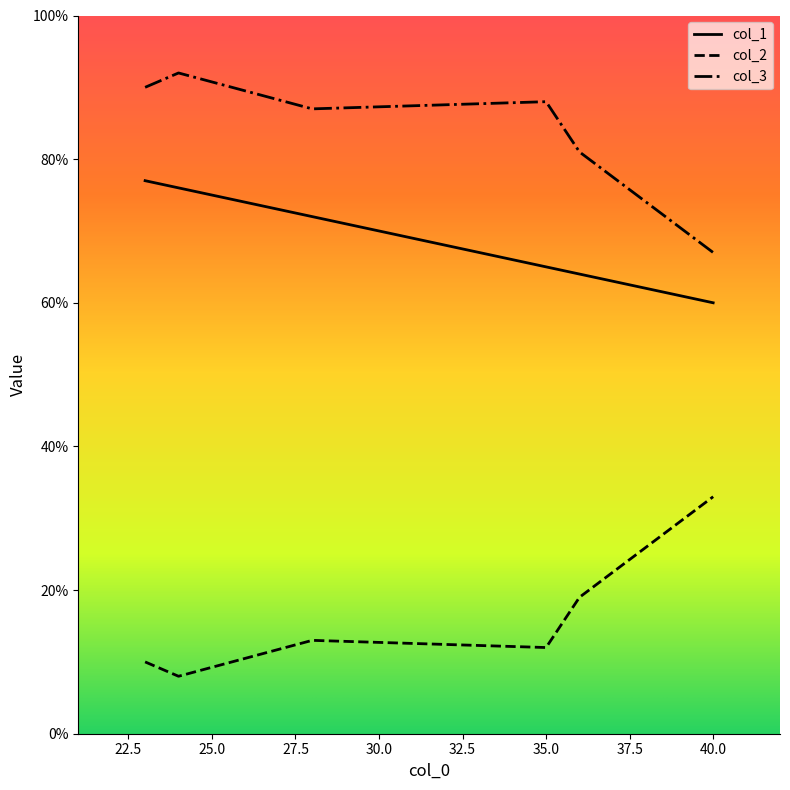

How many interior local valleys does the col_3 series have?

1